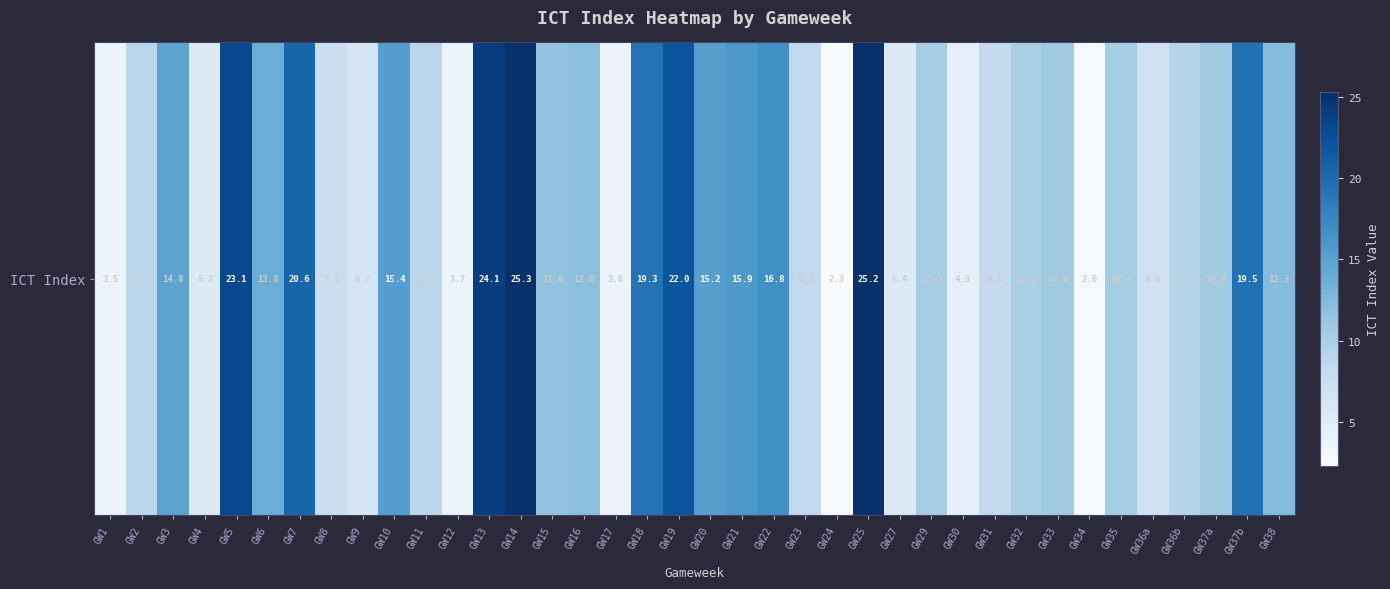

Reading right to left, list all the values displayed in this chart.

12.3	19.5	10.6	9.2	6.8	10.4	2.6	10.8	10.1	8.1	4.3	10.3	5.4	25.2	2.3	8.3	16.8	15.9	15.2	22.0	19.3	3.6	12.0	11.6	25.3	24.1	3.7	8.8	15.4	6.2	7.5	20.6	13.8	23.1	5.2	14.8	8.8	3.5